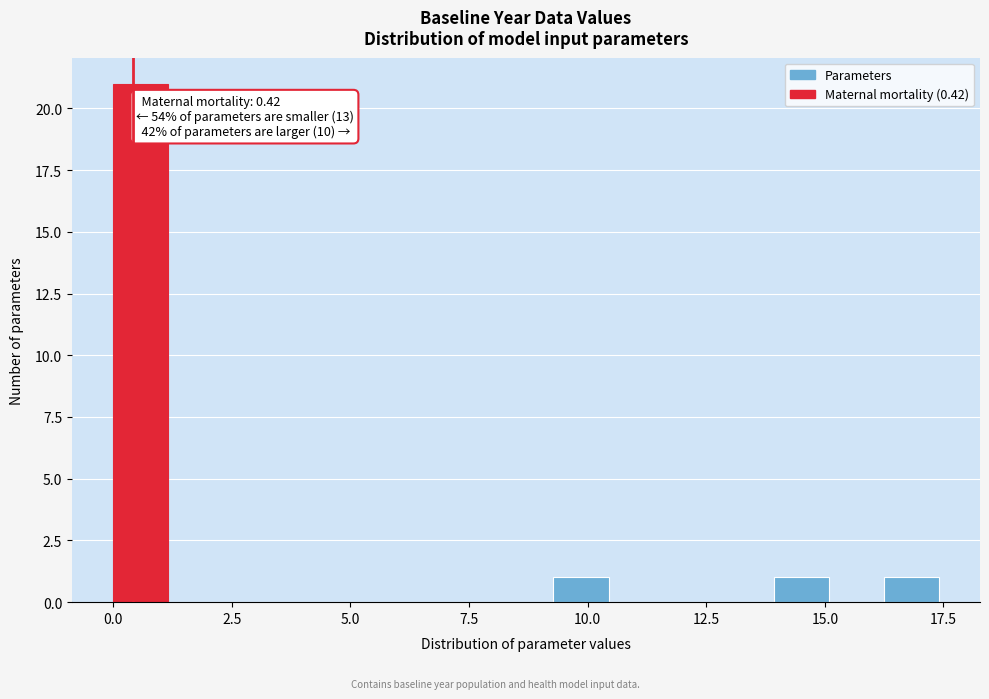

Around what value on the x-axis is the tallest bar? Give the approximate position of its centre, as read against the axis.

0.5